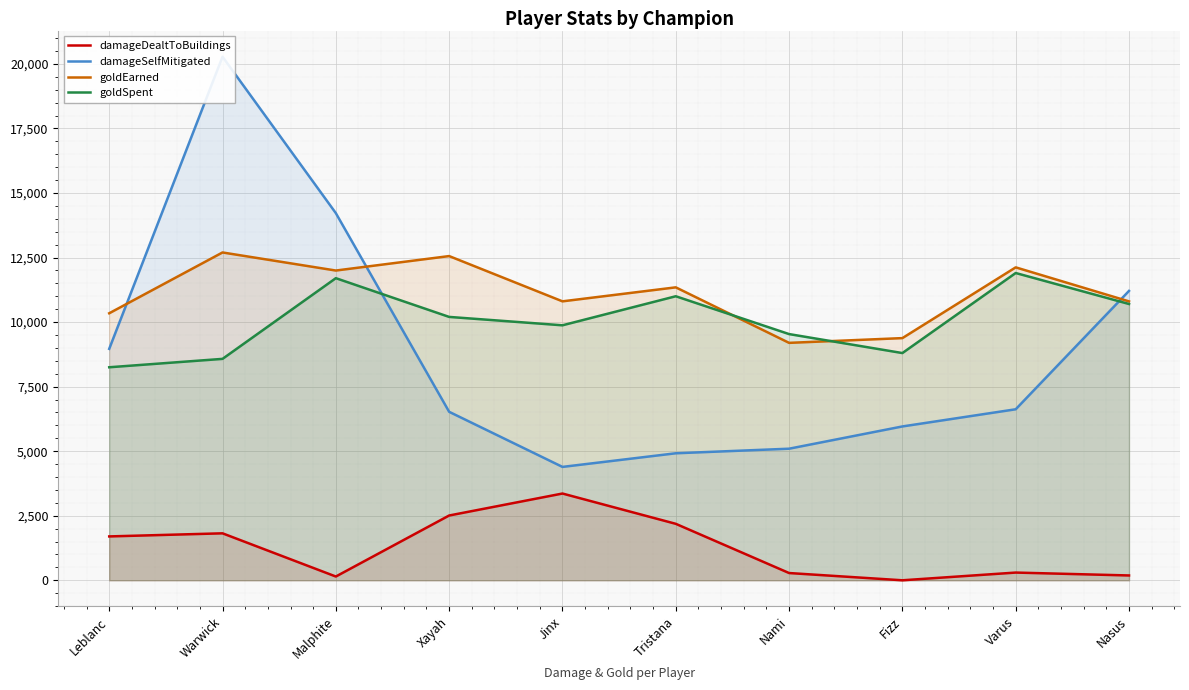

Which has a higher value, Leblanc or Fizz?

Leblanc